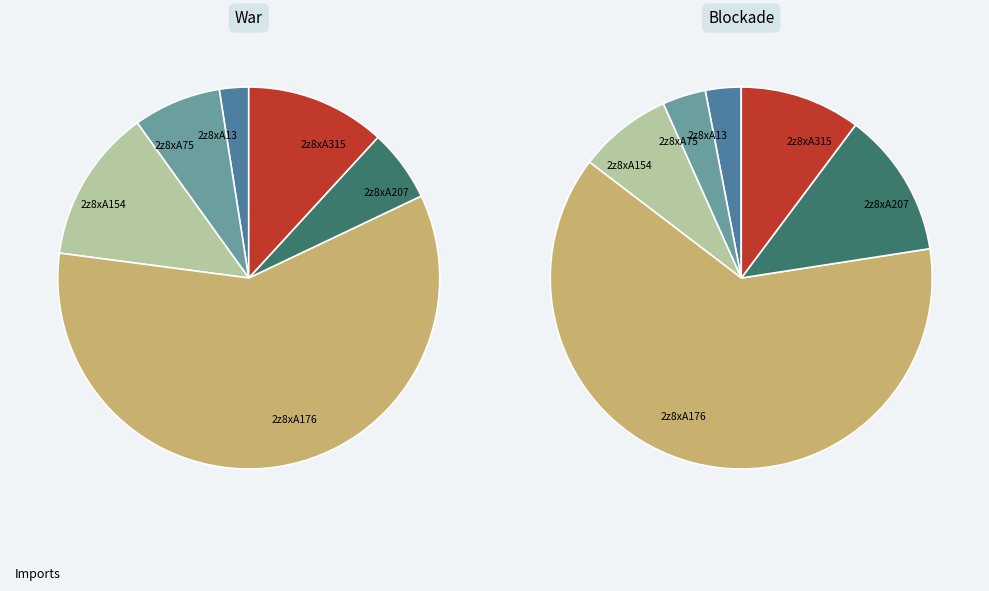

How many slices are in this pie chart?

6